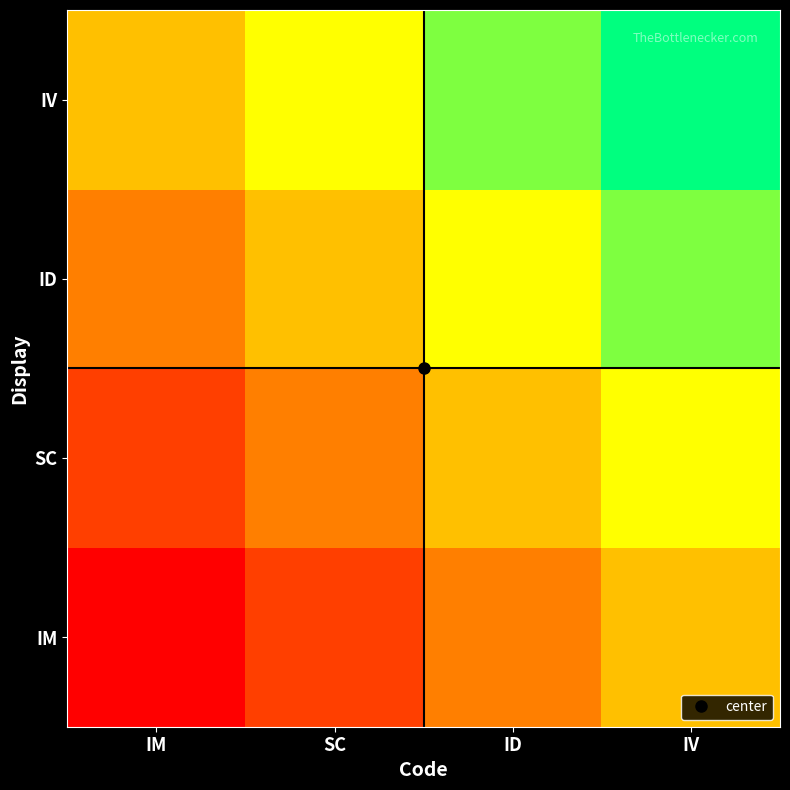

Reading right to left, extract all data points from this chart.

IM: IV=0.5	ID=0.3	SC=0.2	IM=0.0
SC: IV=0.7	ID=0.5	SC=0.3	IM=0.2
ID: IV=0.8	ID=0.7	SC=0.5	IM=0.3
IV: IV=1.0	ID=0.8	SC=0.7	IM=0.5